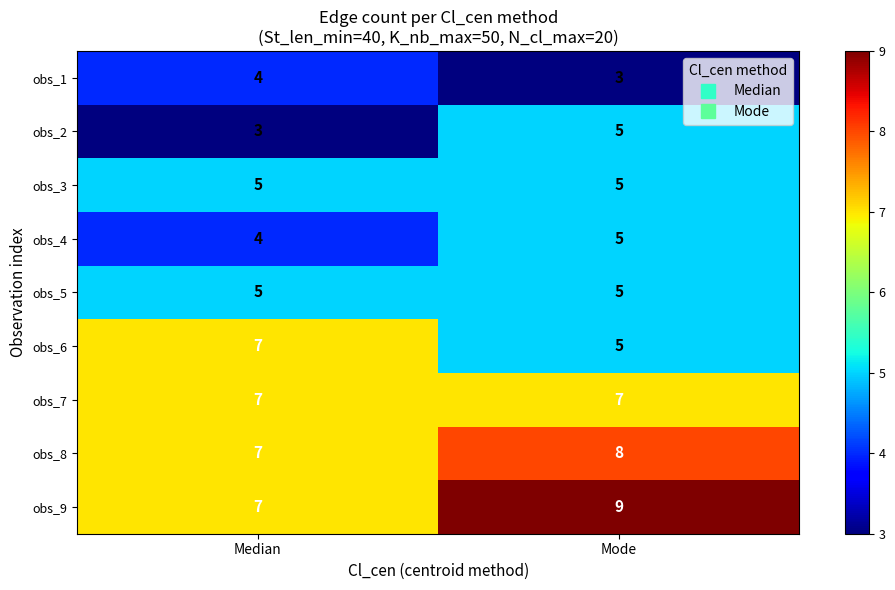

At which label is obs_9 closest to 8?

Median